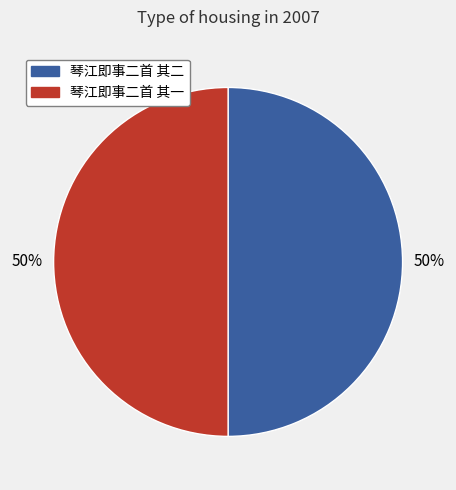

Approximately how many times larger is the value at 琴江即事二首 其一 compared to 琴江即事二首 其二?

1.0